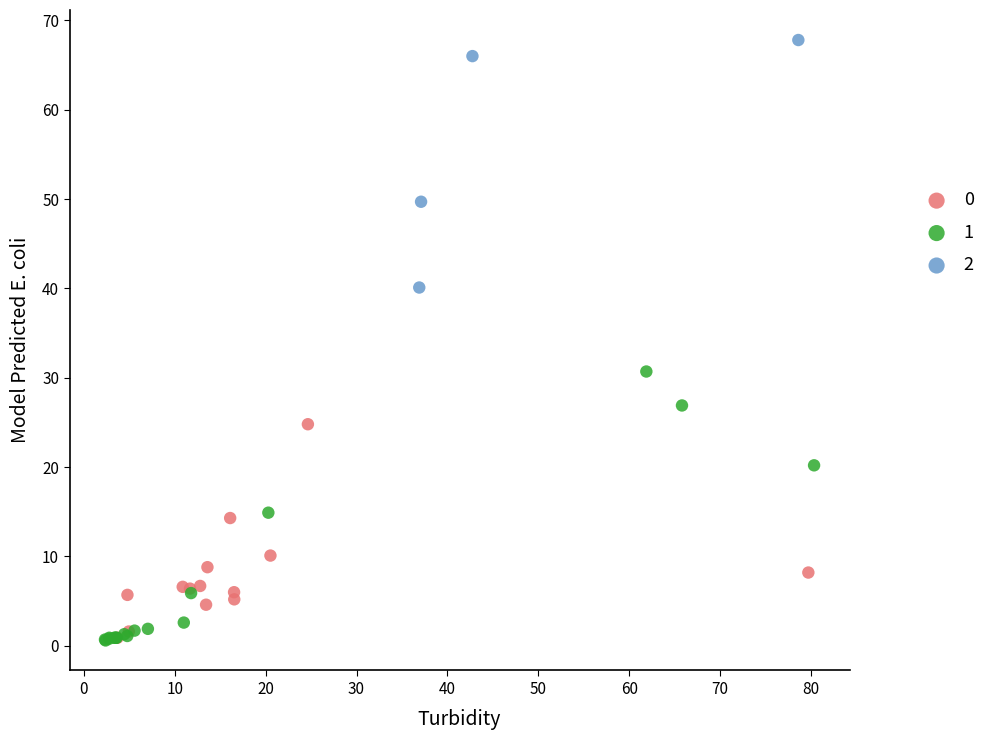

What are all the series names shown in the legend?

0, 1, 2